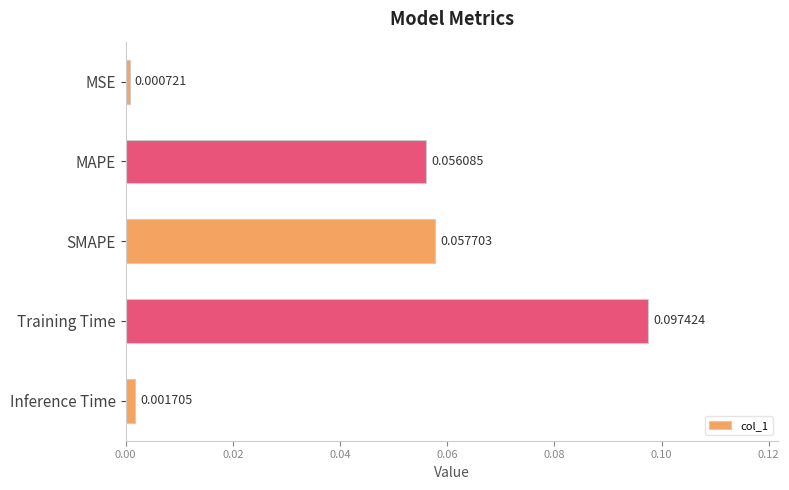

Which label corresponds to the largest value in the chart?

Training Time